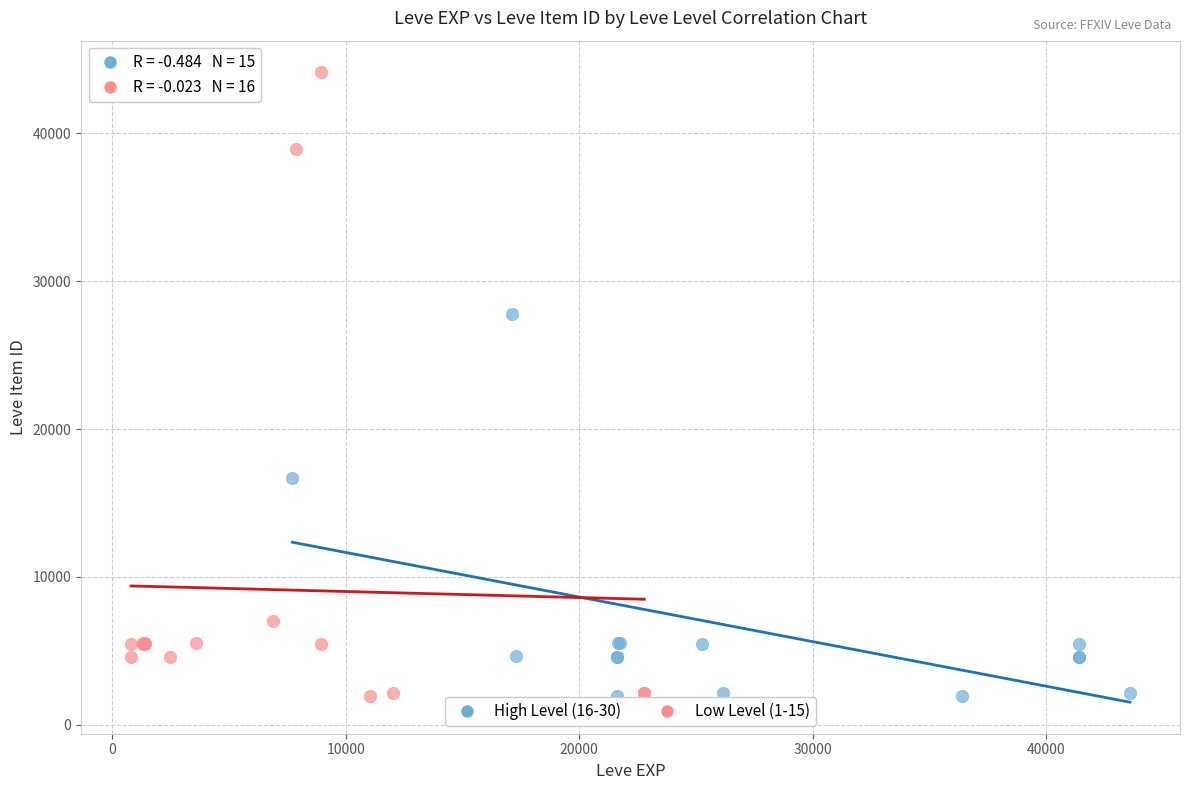

Which series contains the highest Y value?

Low Level (1-15)